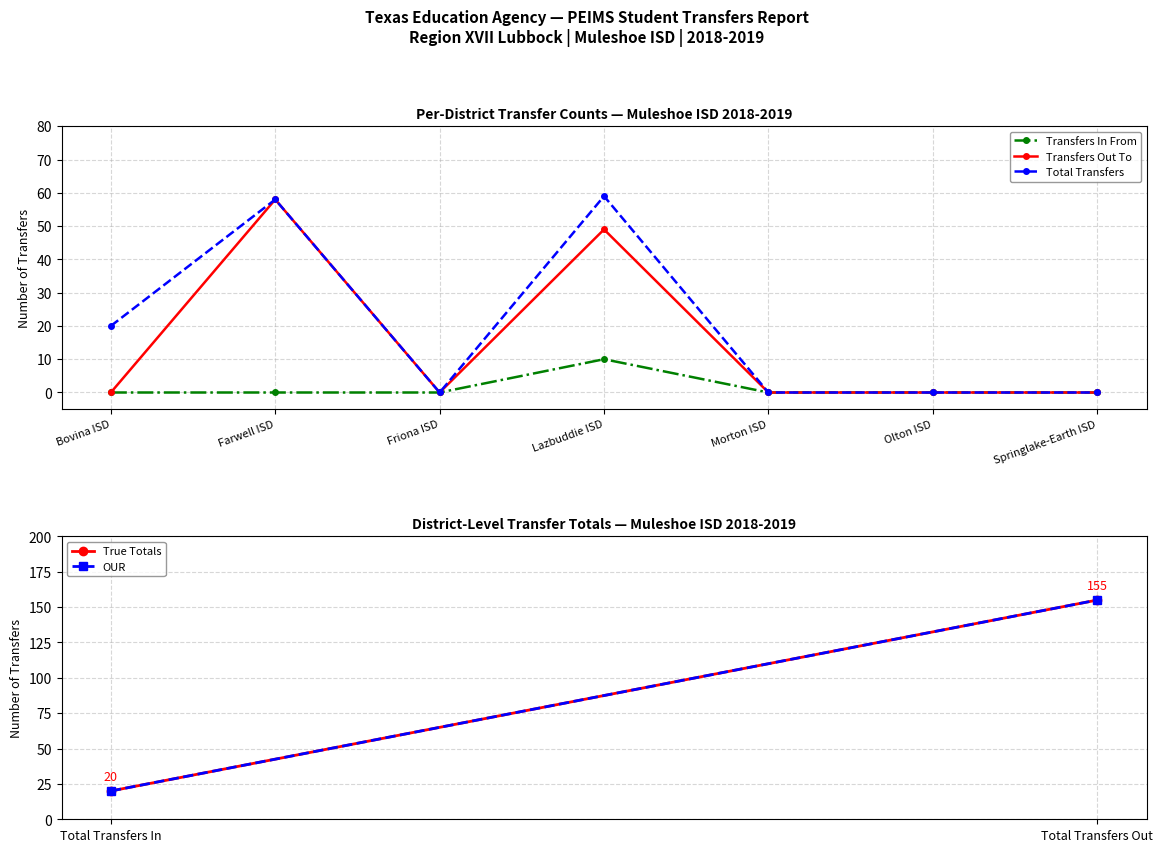

Is it true that Transfers Out To equals -30 at Morton ISD?

False